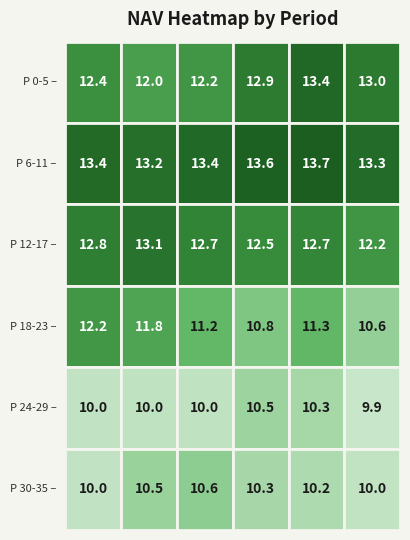

What is the greatest value displayed?

13.7